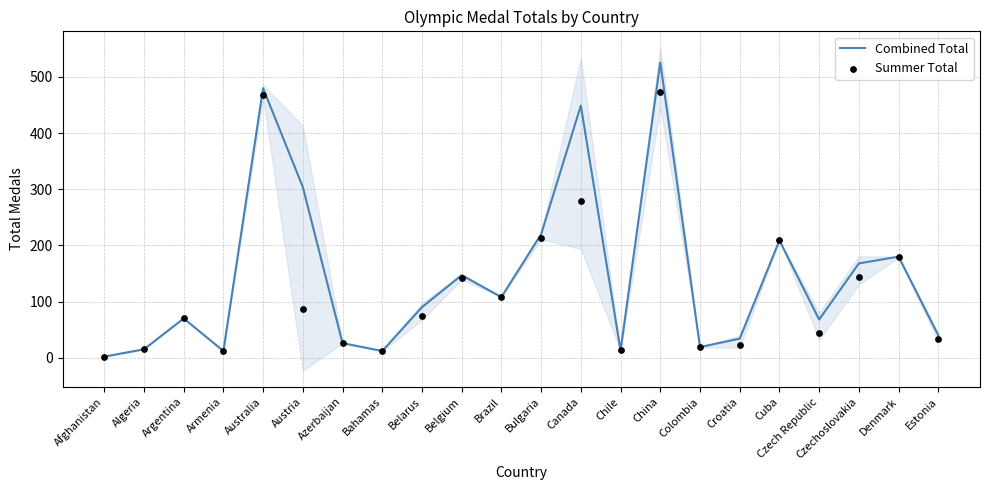

Which series contains the lowest Y value?

Combined Total